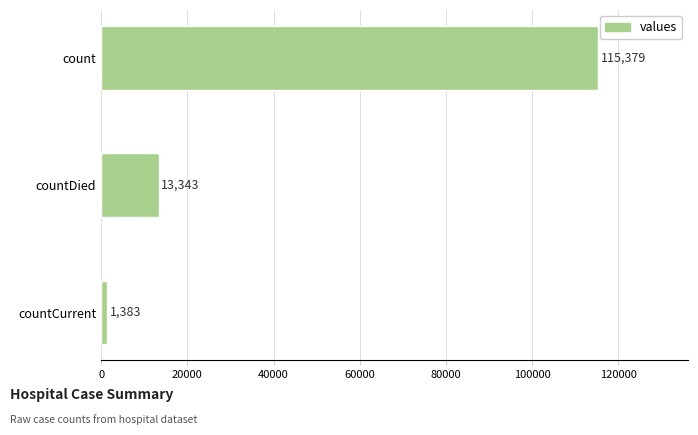

How many categories are shown in the chart?

3